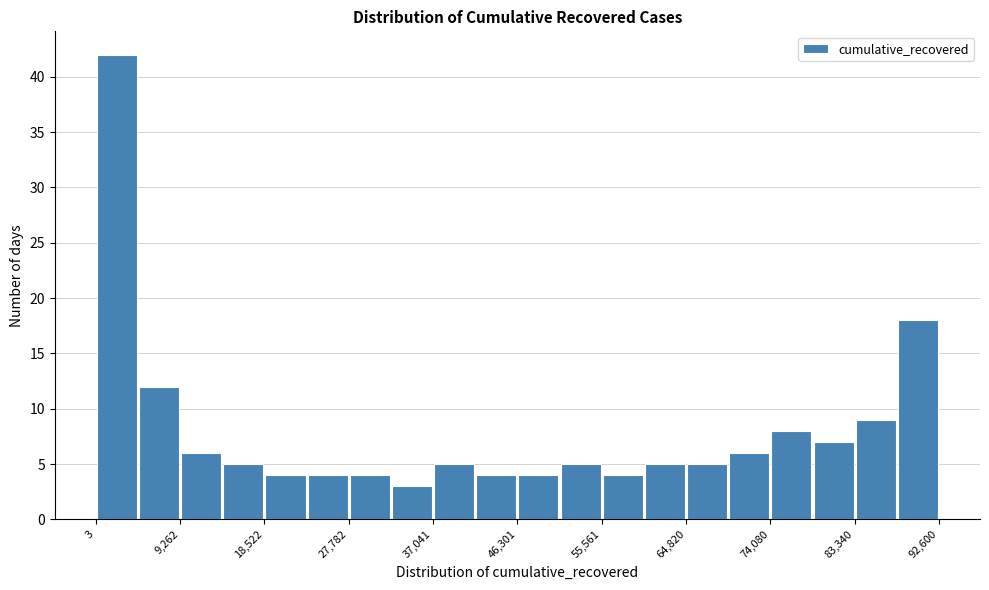

What is the height of the bar covering 9000 to 14000 on the x-axis? Neither the bar edges nor the heights are printed on the chart, so give them approximately, as read against the axes.

6